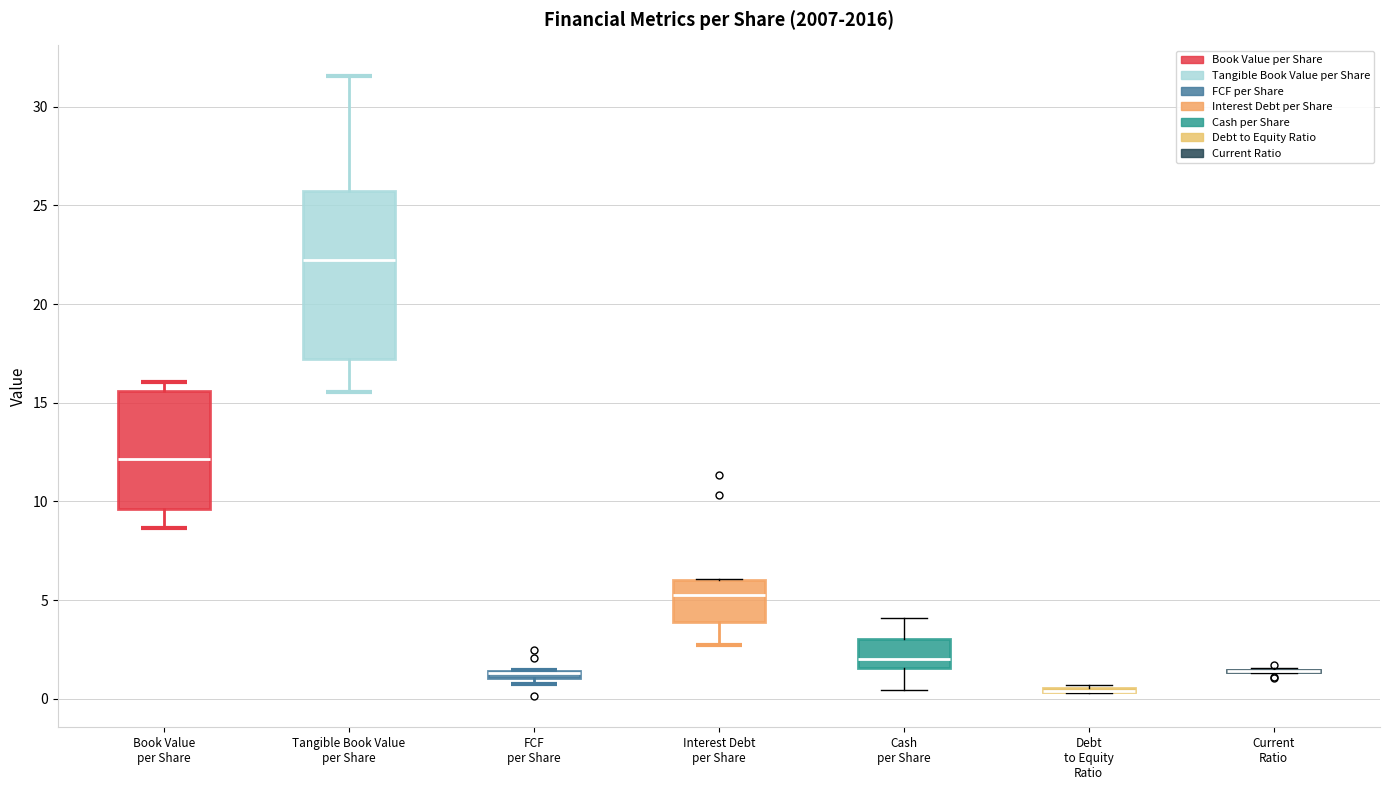

Comparing the boxes themselves (not the whiskers), which one is the tallest?

Tangible Book Value per Share